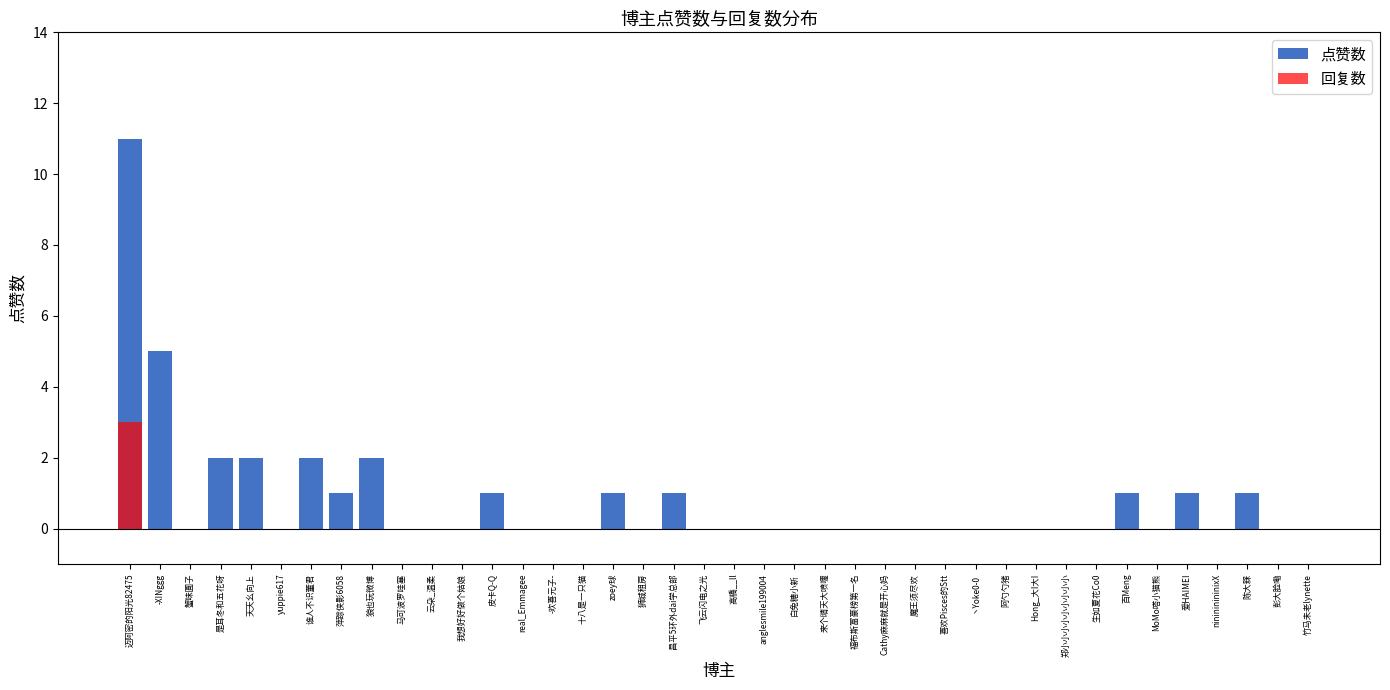

What is the sum of all 点赞数 values?

31